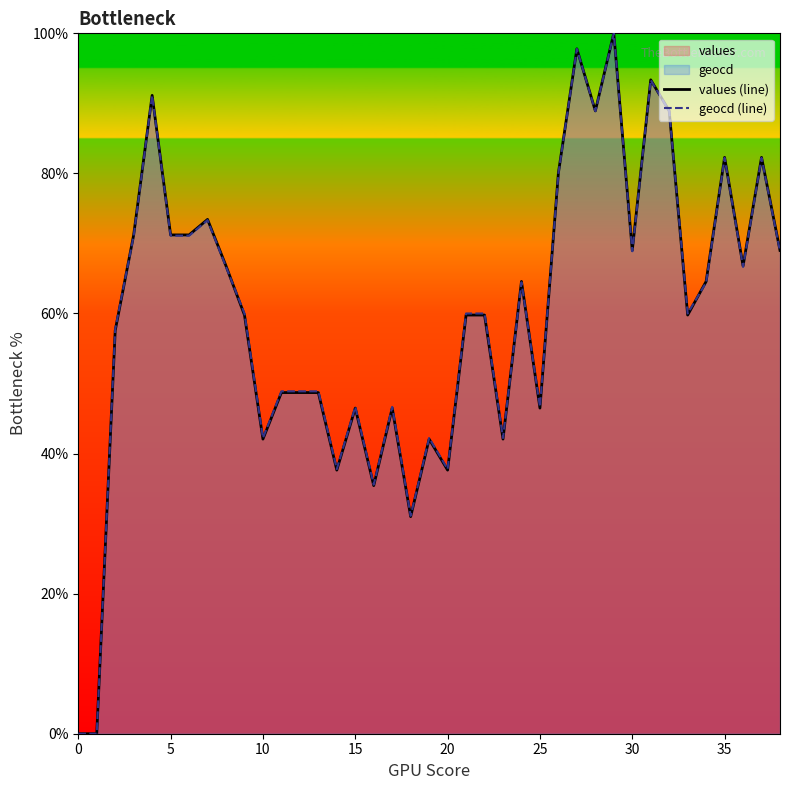

What is the highest value of the values (line) series?

100.0